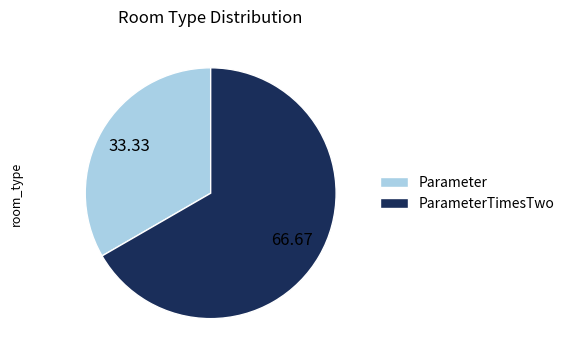

Which slice is the largest?

ParameterTimesTwo